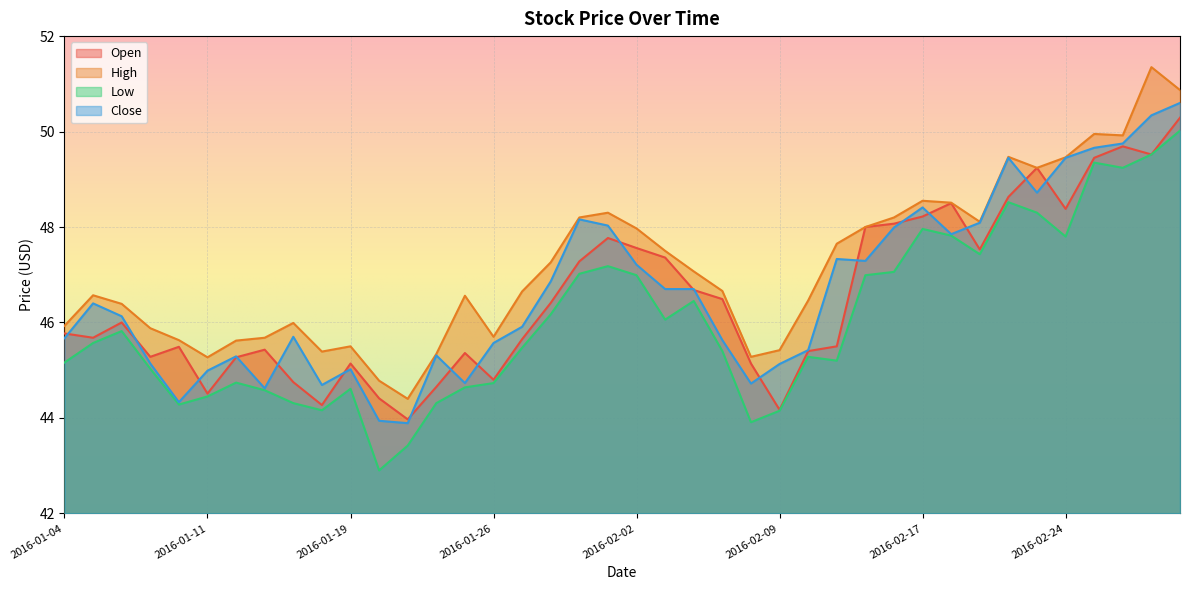

The value of Close at 2016-02-24 is 49.5. True or false?

True